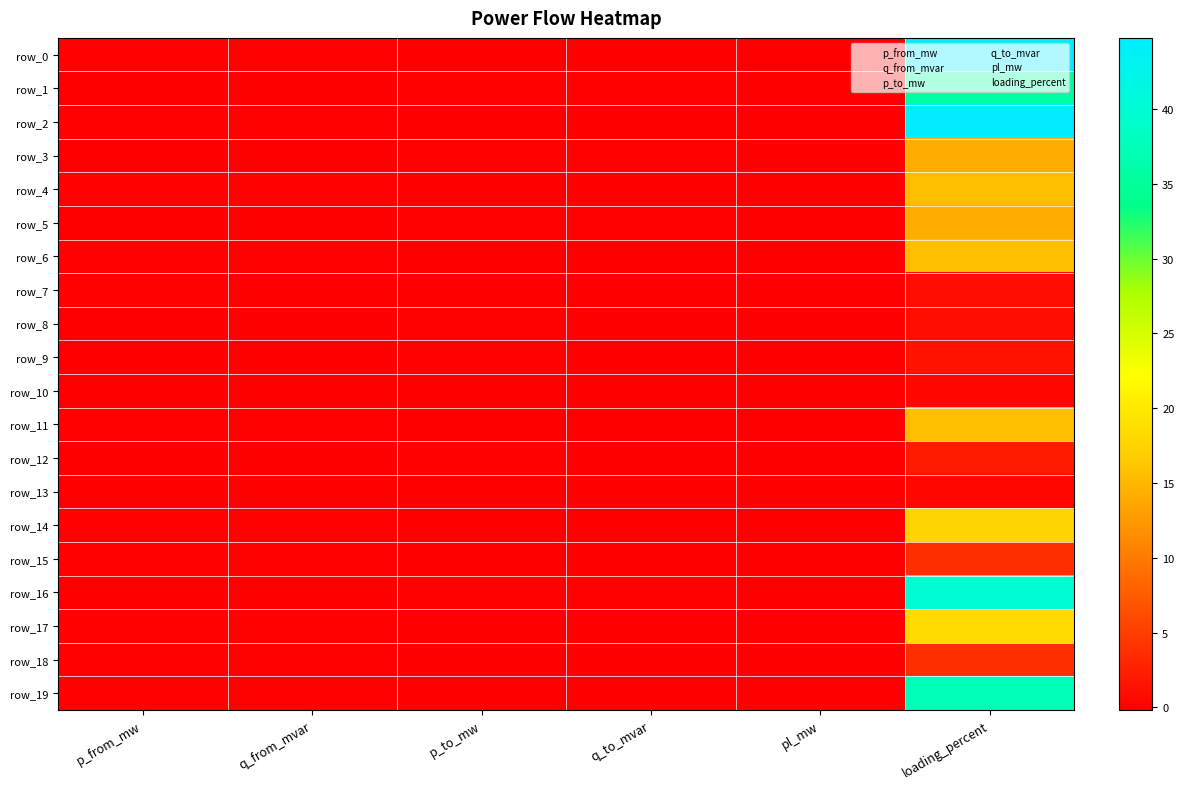

Rank the series at p_to_mw from lowest to highest value.

row_0, row_2, row_19, row_17, row_14, row_4, row_6, row_11, row_15, row_18, row_7, row_10, row_13, row_8, row_9, row_12, row_16, row_1, row_3, row_5